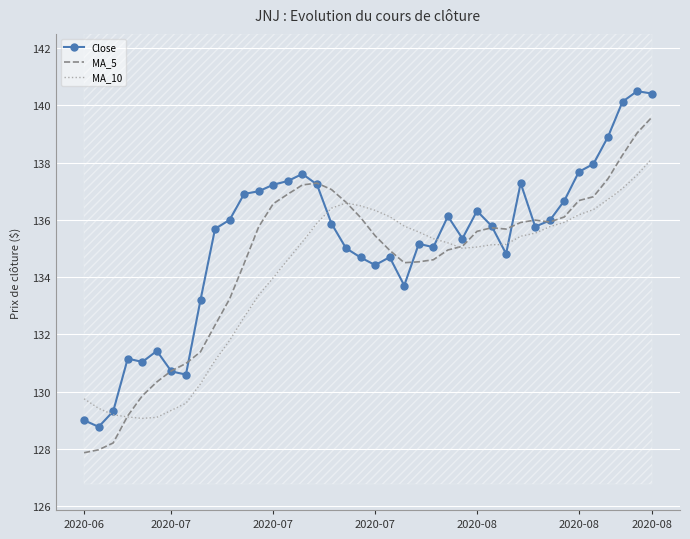

How many data points does each series have?

40